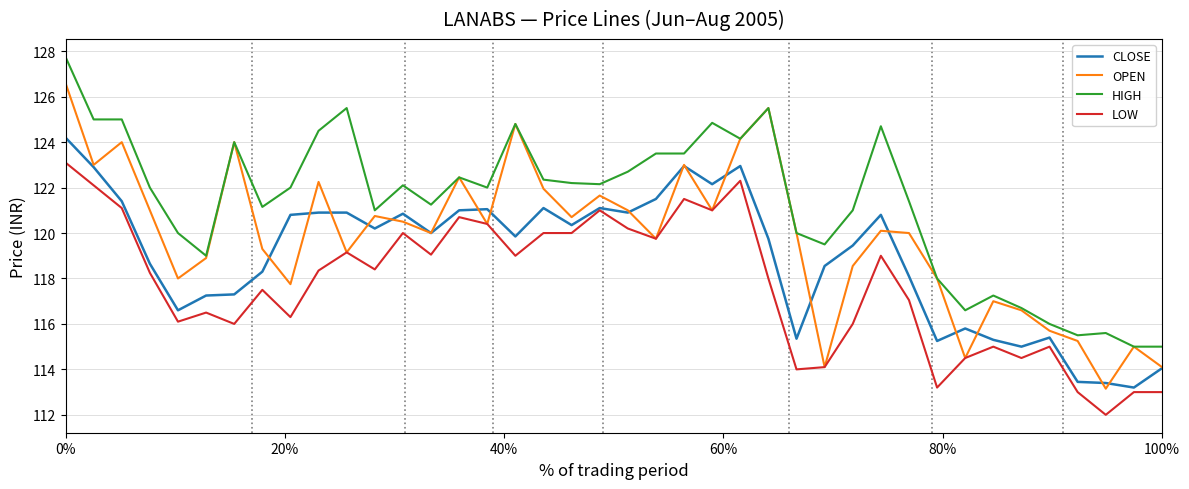

Which series has the largest total across all categories?

HIGH